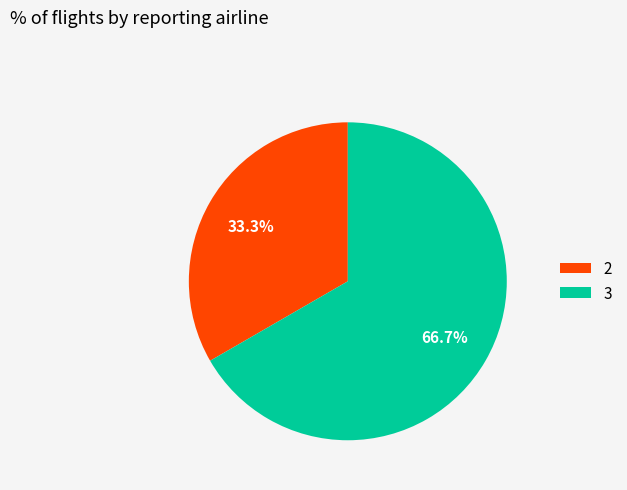

True or false: 3 accounts for 57% of the total.

False